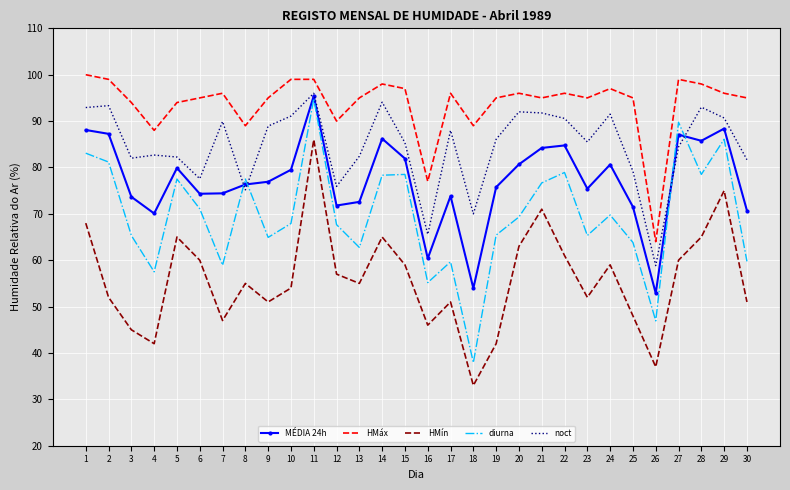

How many series are shown in this chart?

5